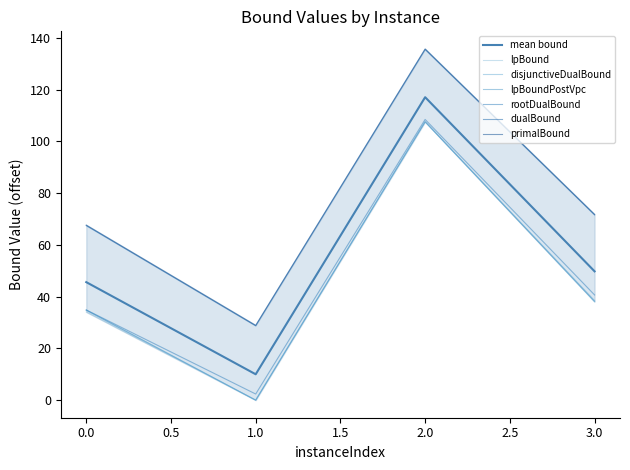

What is the sum of all primalBound values?

304.3